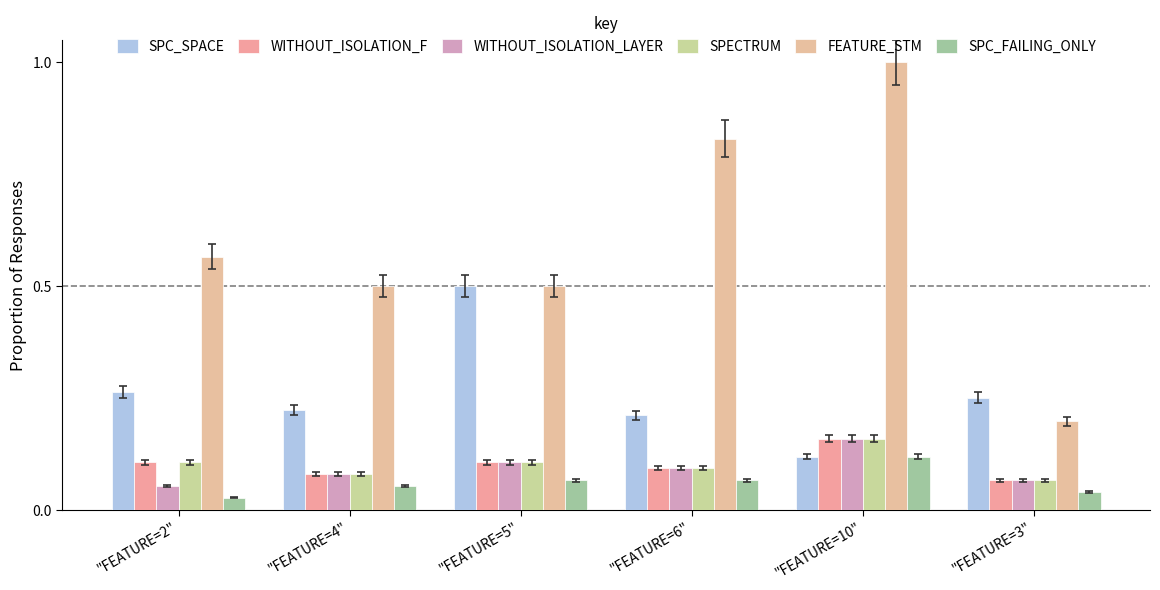

How many data points does each series have?

6